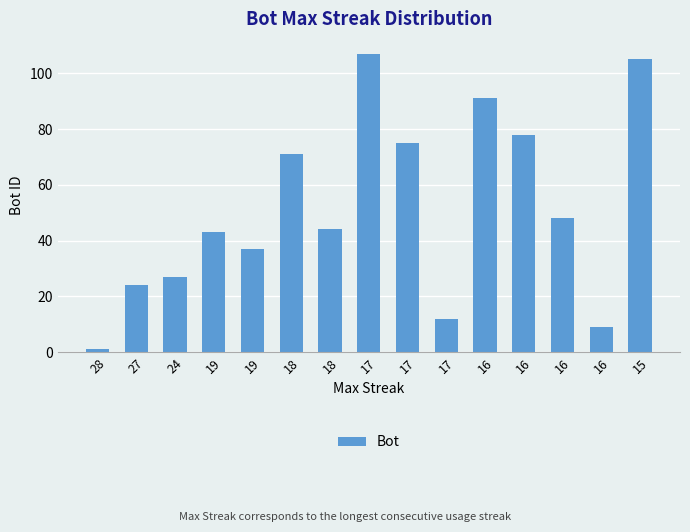

Which label corresponds to the smallest value in the chart?

28